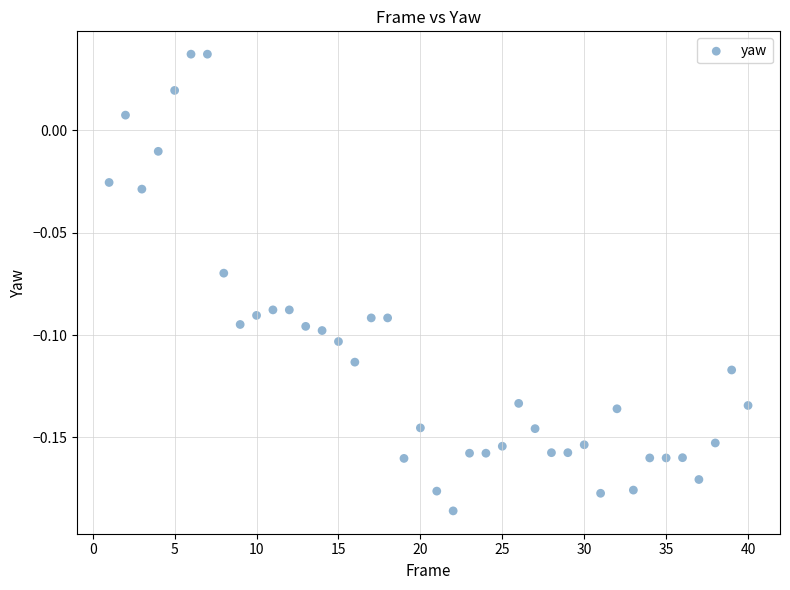

What is the range of X values (max minus min)?

39.0